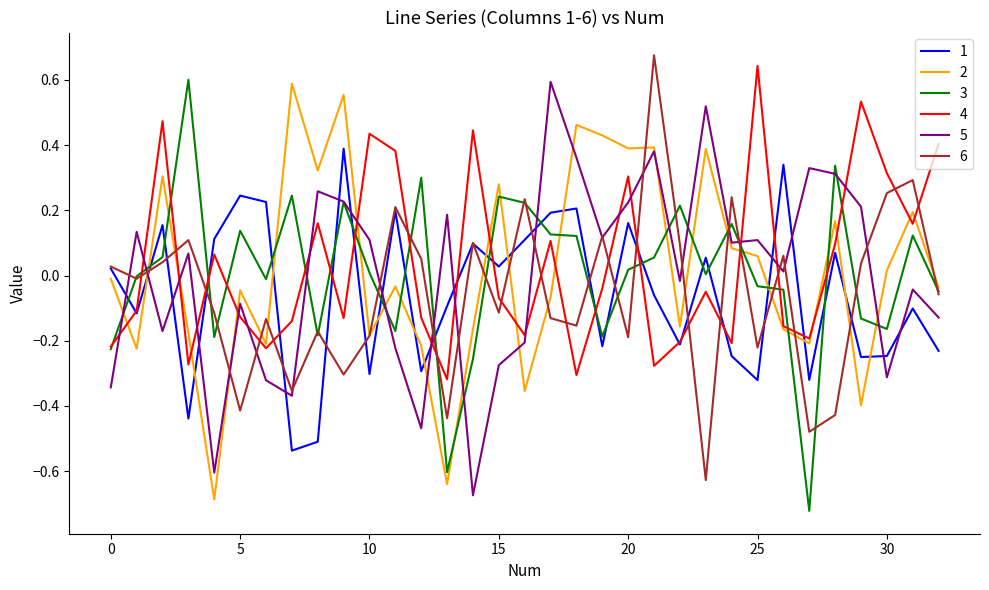

How many intersections are there between 6 and 4?

19